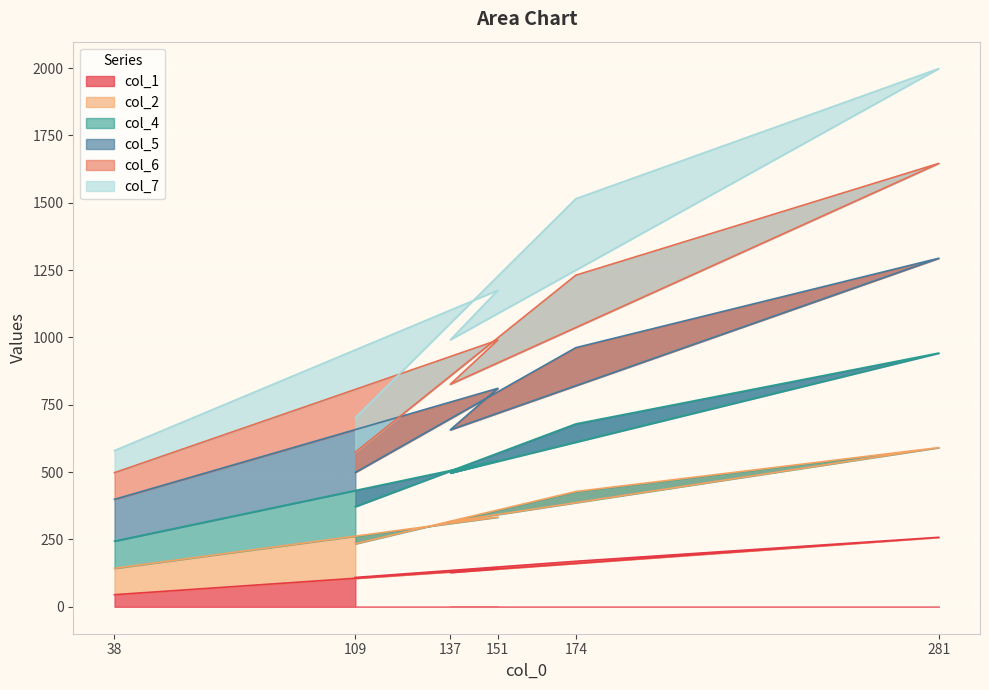

What is the greatest value displayed?

1998